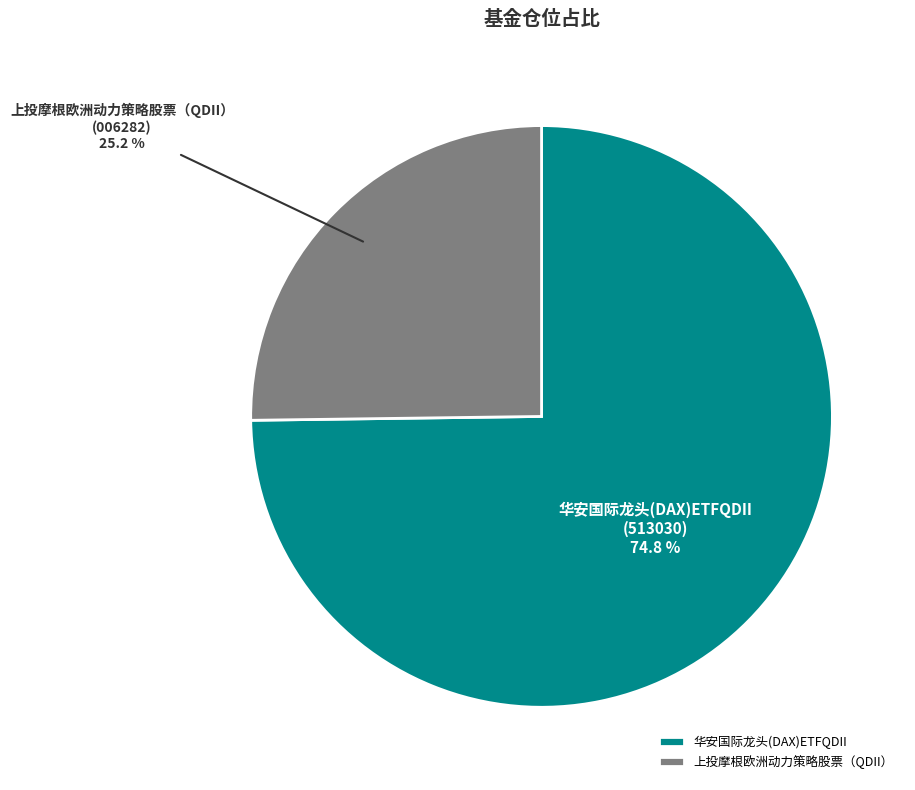

What percentage is the 上投摩根欧洲动力策略股票（QDII） slice, to the nearest percent?

25%